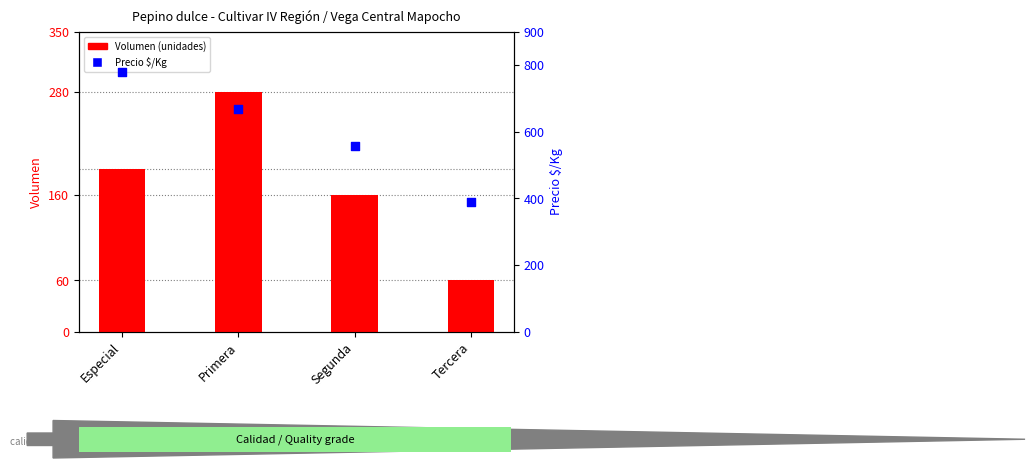

Which series reaches the maximum Y coordinate?

Precio $/Kg